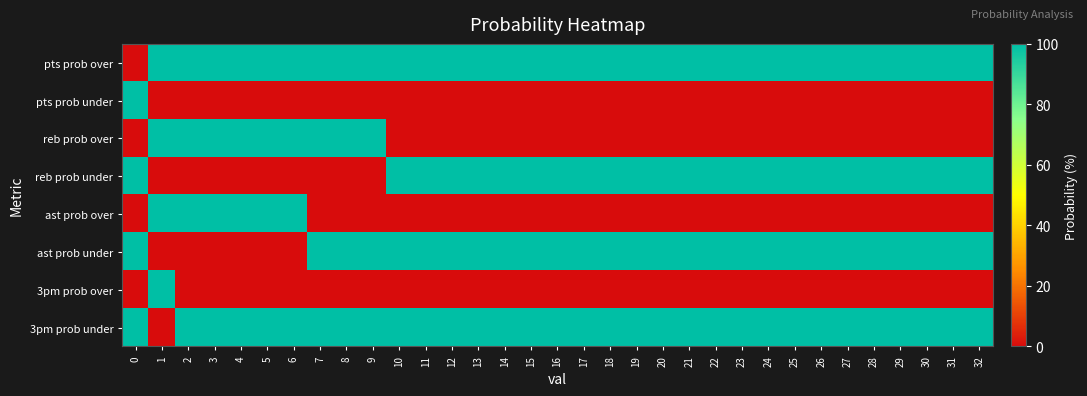

Reading left to right, what are all the values shown in this chart?

pts prob over: 0=0	1=100	2=100	3=100	4=100	5=100	6=100	7=100	8=100	9=100	10=100	11=100	12=100	13=100	14=100	15=100	16=100	17=100	18=100	19=100	20=100	21=100	22=100	23=100	24=100	25=100	26=100	27=100	28=100	29=100	30=100	31=100	32=100
pts prob under: 0=100	1=0	2=0	3=0	4=0	5=0	6=0	7=0	8=0	9=0	10=0	11=0	12=0	13=0	14=0	15=0	16=0	17=0	18=0	19=0	20=0	21=0	22=0	23=0	24=0	25=0	26=0	27=0	28=0	29=0	30=0	31=0	32=0
reb prob over: 0=0	1=100	2=100	3=100	4=100	5=100	6=100	7=100	8=100	9=100	10=0	11=0	12=0	13=0	14=0	15=0	16=0	17=0	18=0	19=0	20=0	21=0	22=0	23=0	24=0	25=0	26=0	27=0	28=0	29=0	30=0	31=0	32=0
reb prob under: 0=100	1=0	2=0	3=0	4=0	5=0	6=0	7=0	8=0	9=0	10=100	11=100	12=100	13=100	14=100	15=100	16=100	17=100	18=100	19=100	20=100	21=100	22=100	23=100	24=100	25=100	26=100	27=100	28=100	29=100	30=100	31=100	32=100
ast prob over: 0=0	1=100	2=100	3=100	4=100	5=100	6=100	7=0	8=0	9=0	10=0	11=0	12=0	13=0	14=0	15=0	16=0	17=0	18=0	19=0	20=0	21=0	22=0	23=0	24=0	25=0	26=0	27=0	28=0	29=0	30=0	31=0	32=0
ast prob under: 0=100	1=0	2=0	3=0	4=0	5=0	6=0	7=100	8=100	9=100	10=100	11=100	12=100	13=100	14=100	15=100	16=100	17=100	18=100	19=100	20=100	21=100	22=100	23=100	24=100	25=100	26=100	27=100	28=100	29=100	30=100	31=100	32=100
3pm prob over: 0=0	1=100	2=0	3=0	4=0	5=0	6=0	7=0	8=0	9=0	10=0	11=0	12=0	13=0	14=0	15=0	16=0	17=0	18=0	19=0	20=0	21=0	22=0	23=0	24=0	25=0	26=0	27=0	28=0	29=0	30=0	31=0	32=0
3pm prob under: 0=100	1=0	2=100	3=100	4=100	5=100	6=100	7=100	8=100	9=100	10=100	11=100	12=100	13=100	14=100	15=100	16=100	17=100	18=100	19=100	20=100	21=100	22=100	23=100	24=100	25=100	26=100	27=100	28=100	29=100	30=100	31=100	32=100